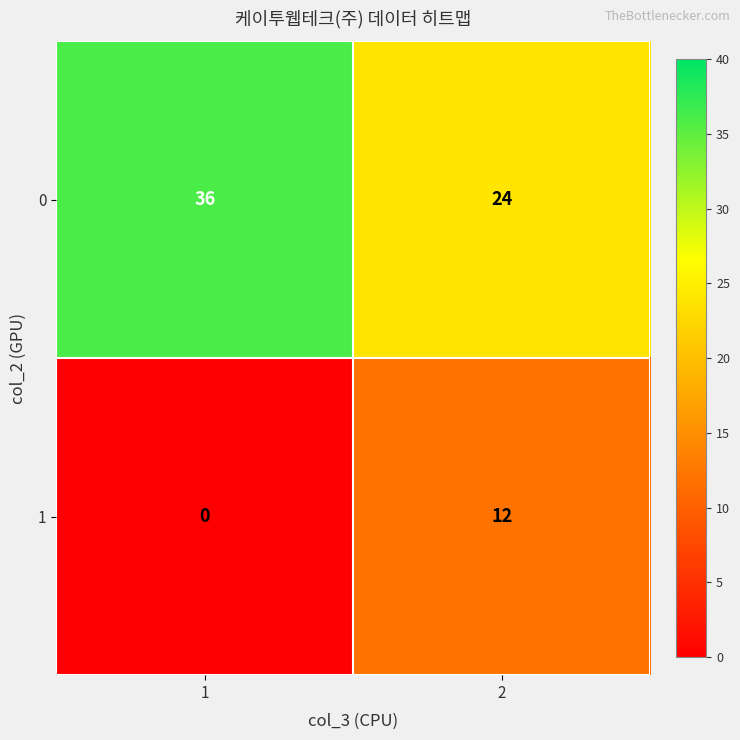

At 2, list the series in order from smallest to largest.

1, 0